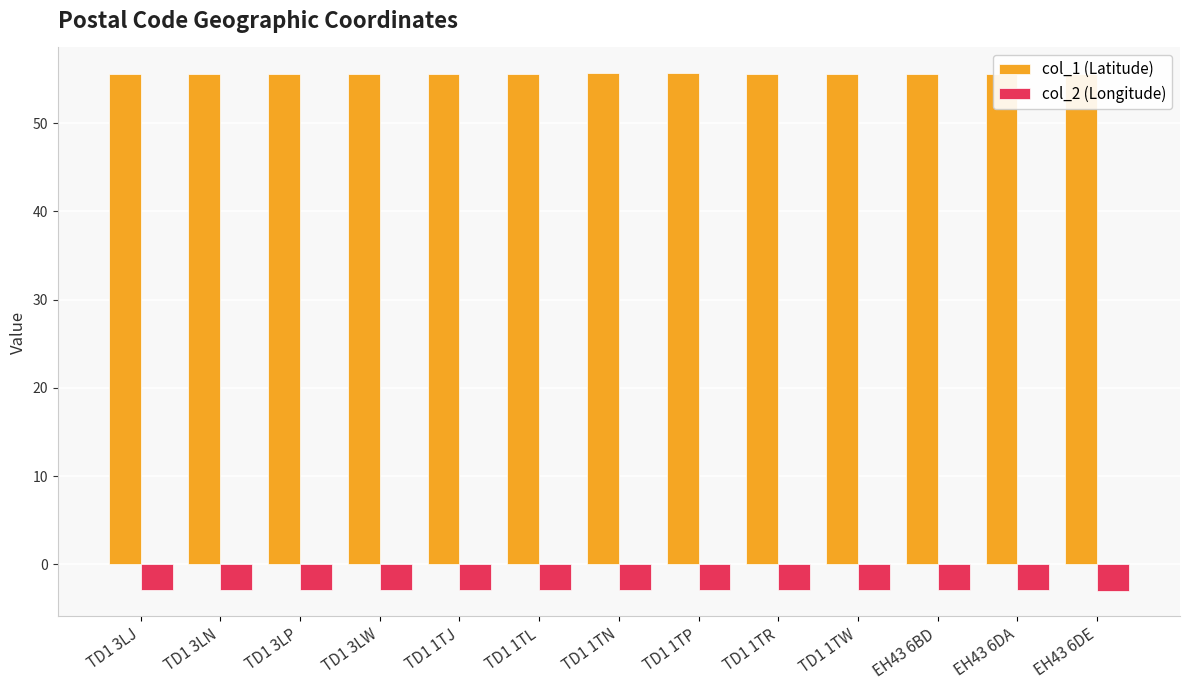

Is it true that col_1 (Latitude) equals 21.5 at TD1 3LN?

False